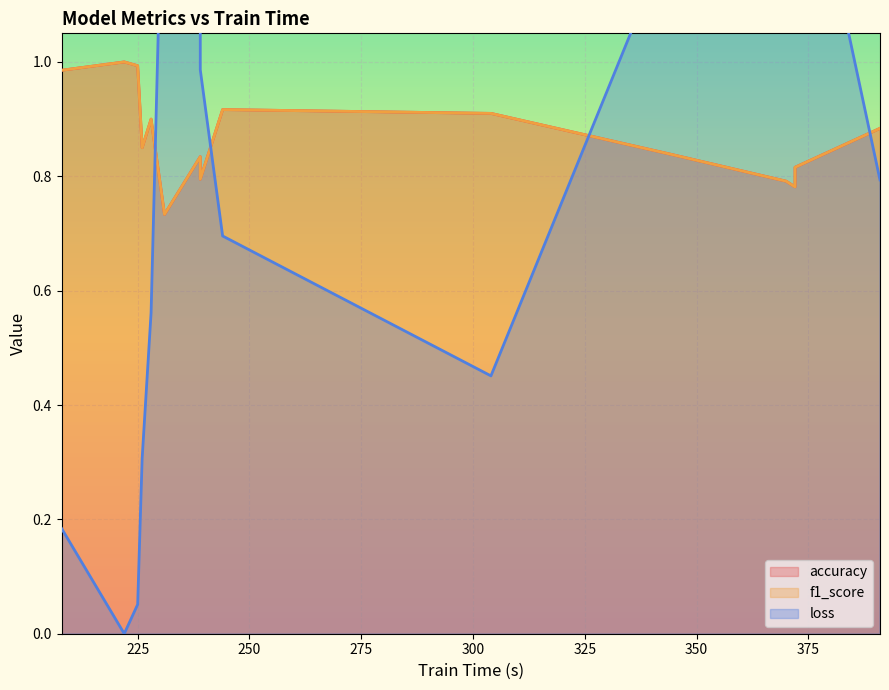

What is the difference between the maximum and second lowest values in the accuracy series?

0.2